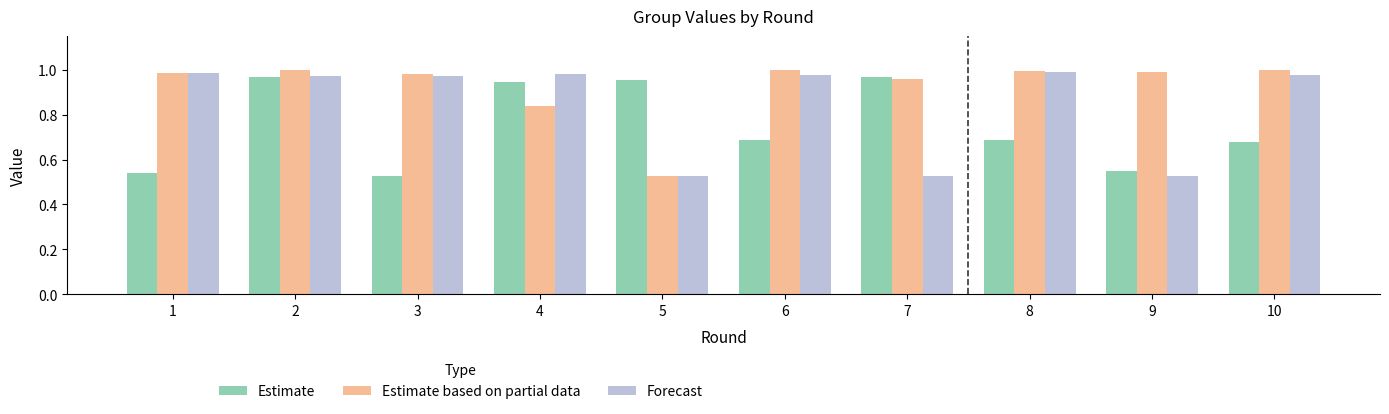

Which series changed the most between 3 and 4?

Estimate